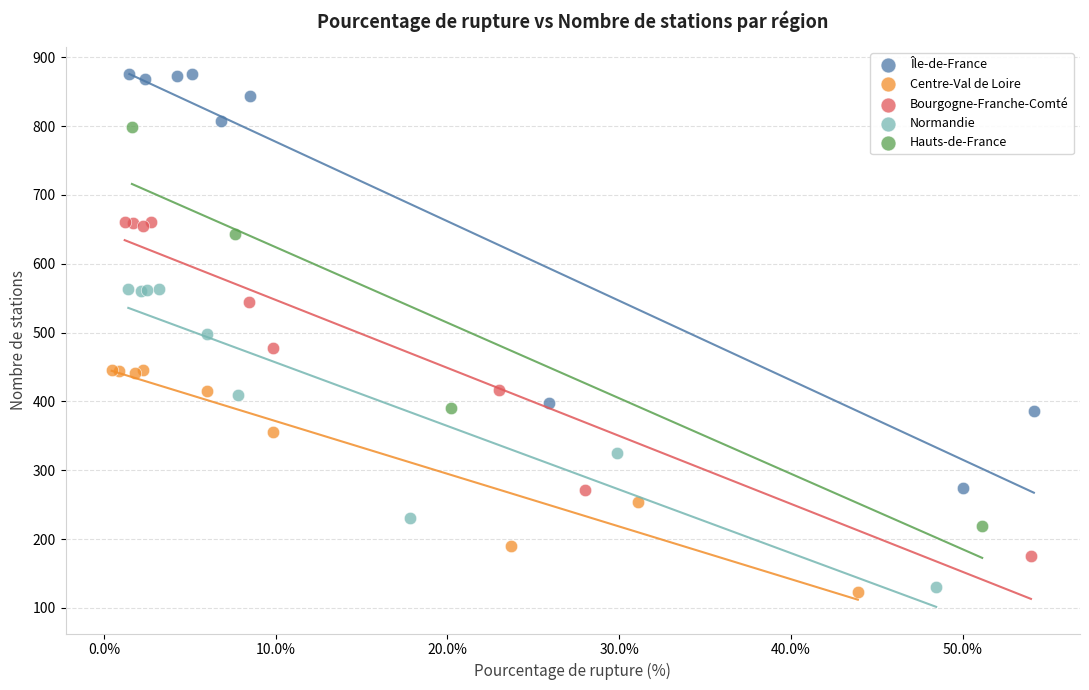

Which series has the widest spread of Y values?

Île-de-France